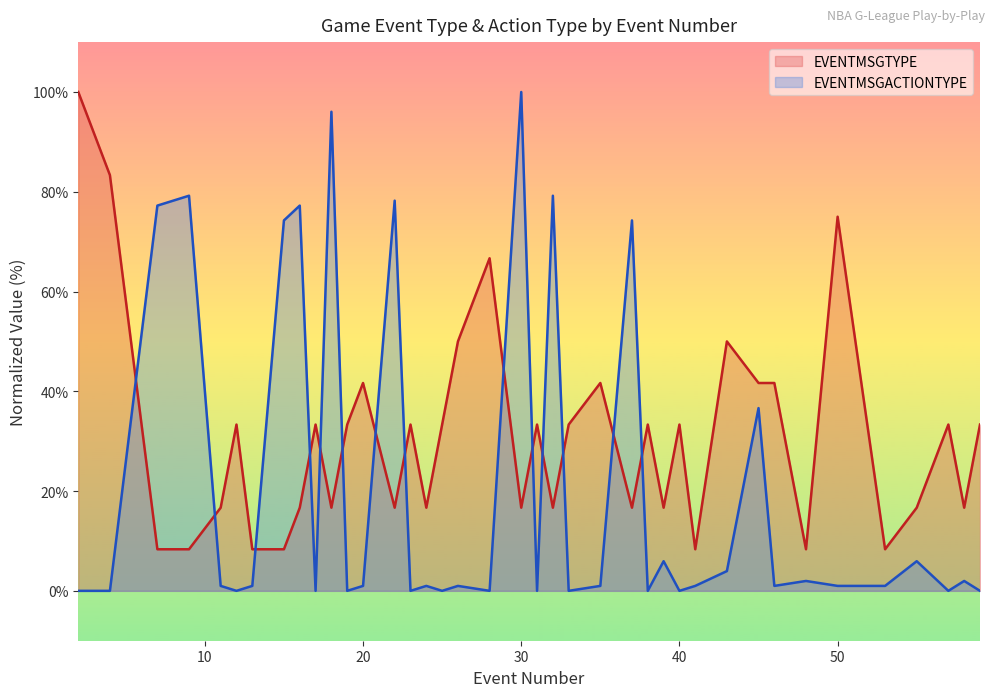

Where is the first local maximum for EVENTMSGACTIONTYPE?

9